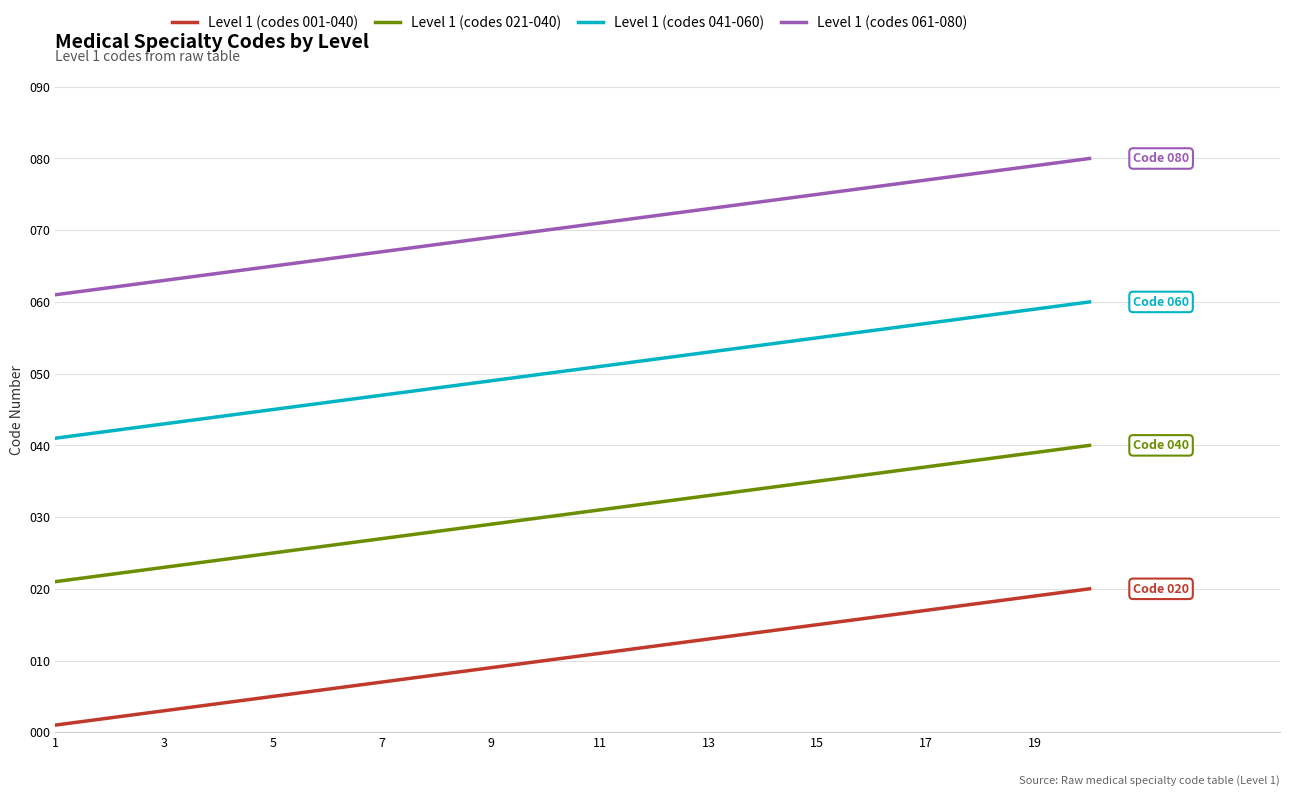

What is the difference between the second highest and minimum values in the Level 1 (codes 041-060) series?

18